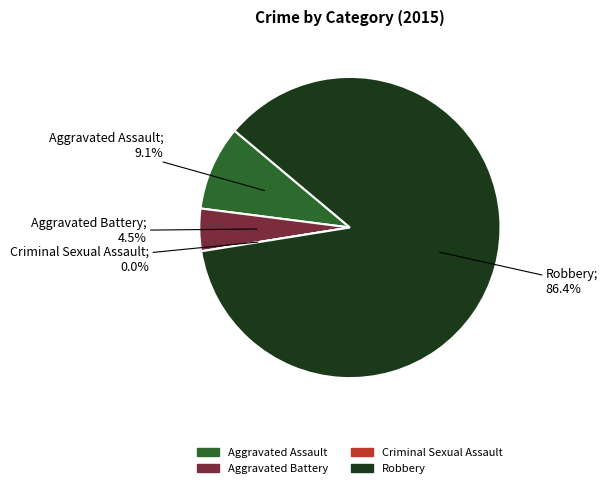

Rank the categories by value from lowest to highest.

Criminal Sexual Assault, Aggravated Battery, Aggravated Assault, Robbery